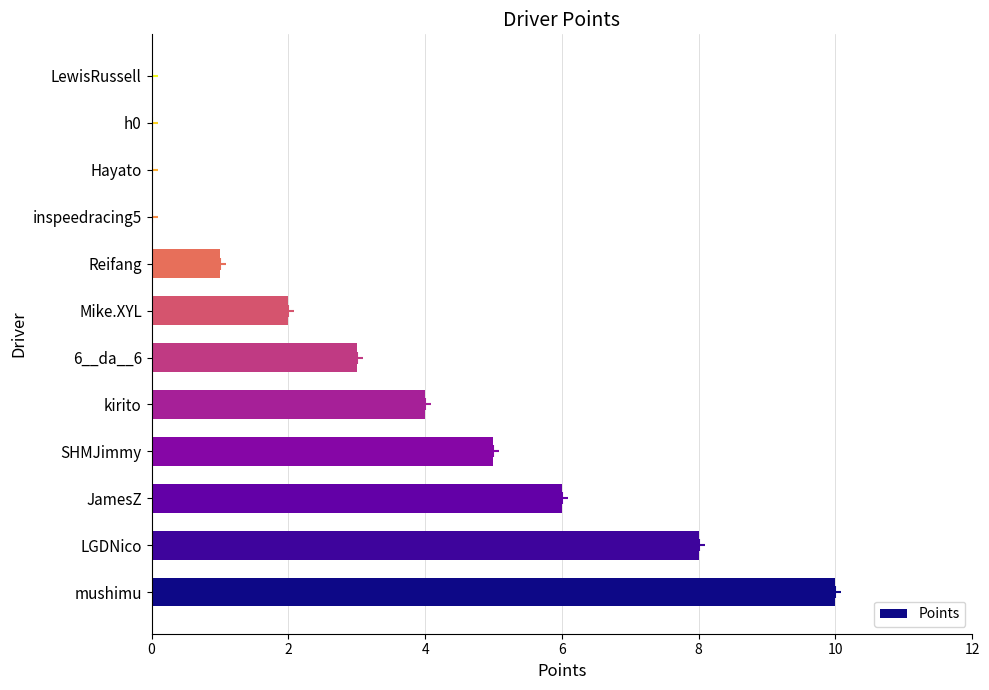

What is the maximum value shown in the chart?

10